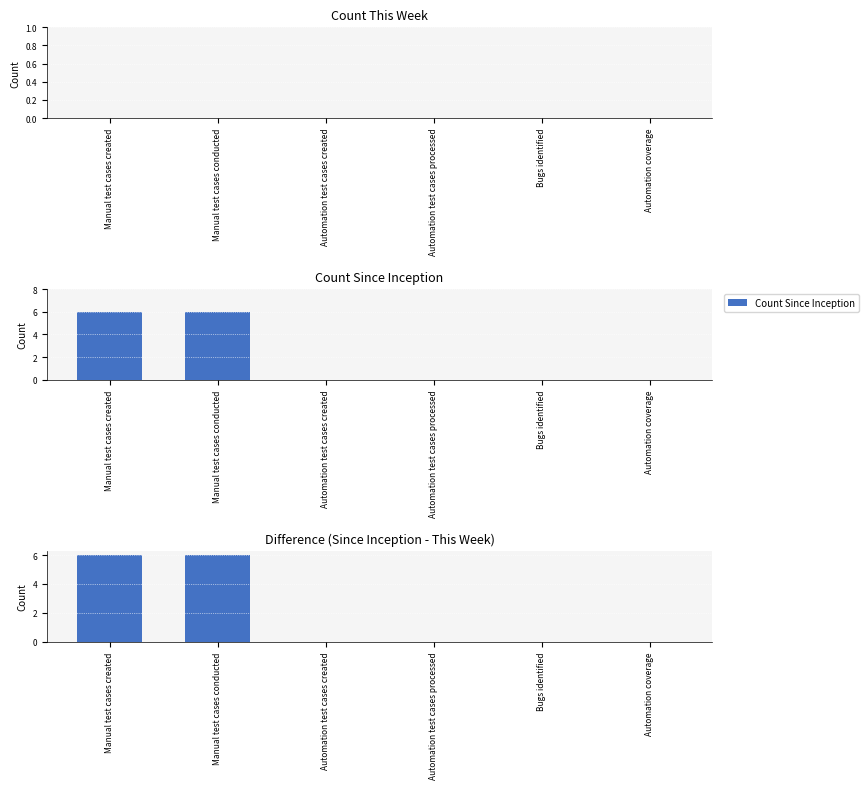

What is the average value of the Difference (Inception - This Week) series?

2